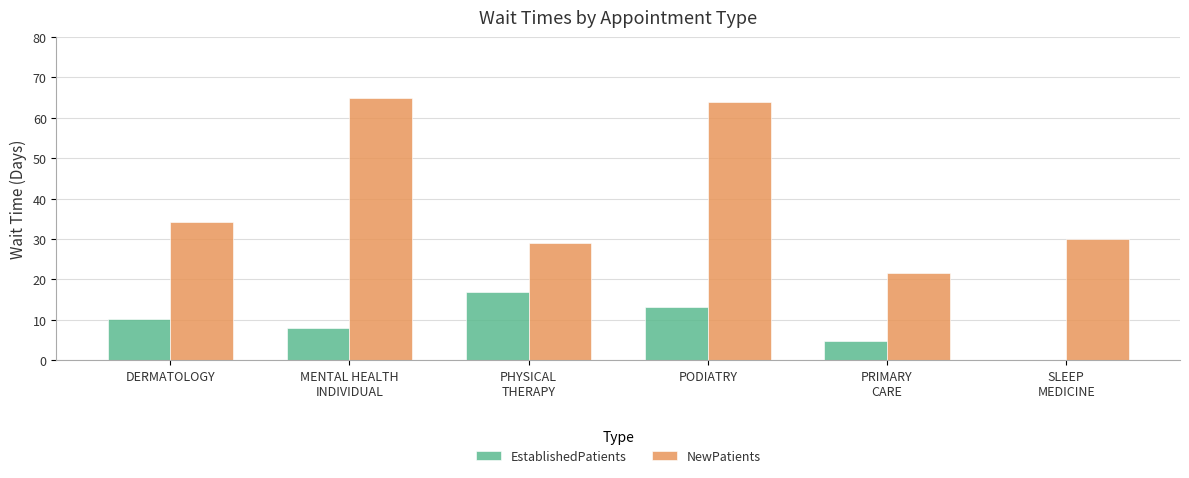

At which label does EstablishedPatients reach its peak?

PHYSICAL
THERAPY